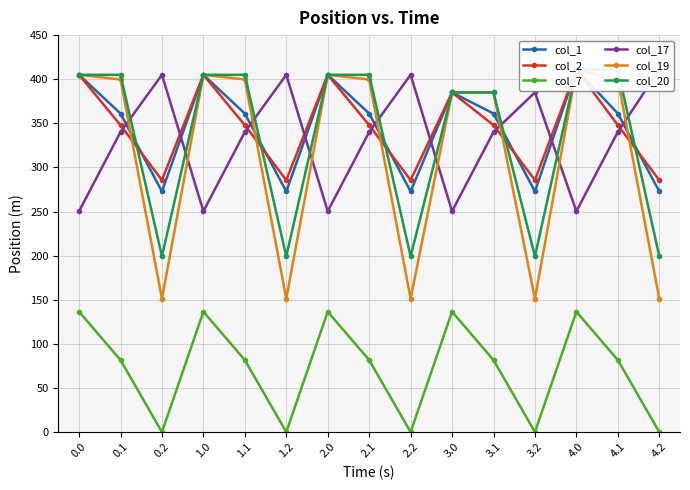

Between 1.1 and 2.1, which is larger?

1.1